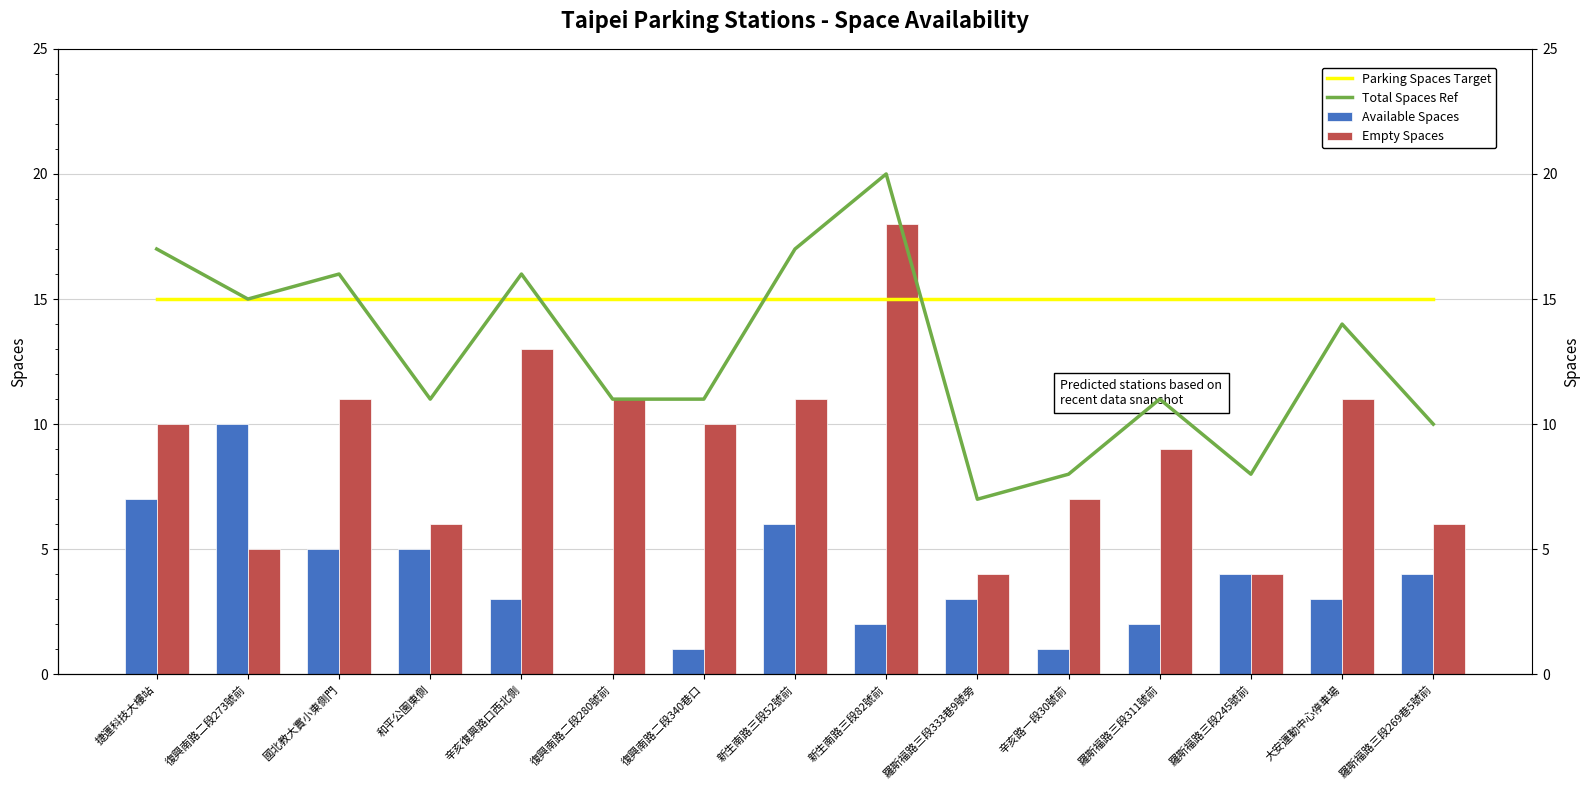

What is the highest value of the Empty Spaces series?

18